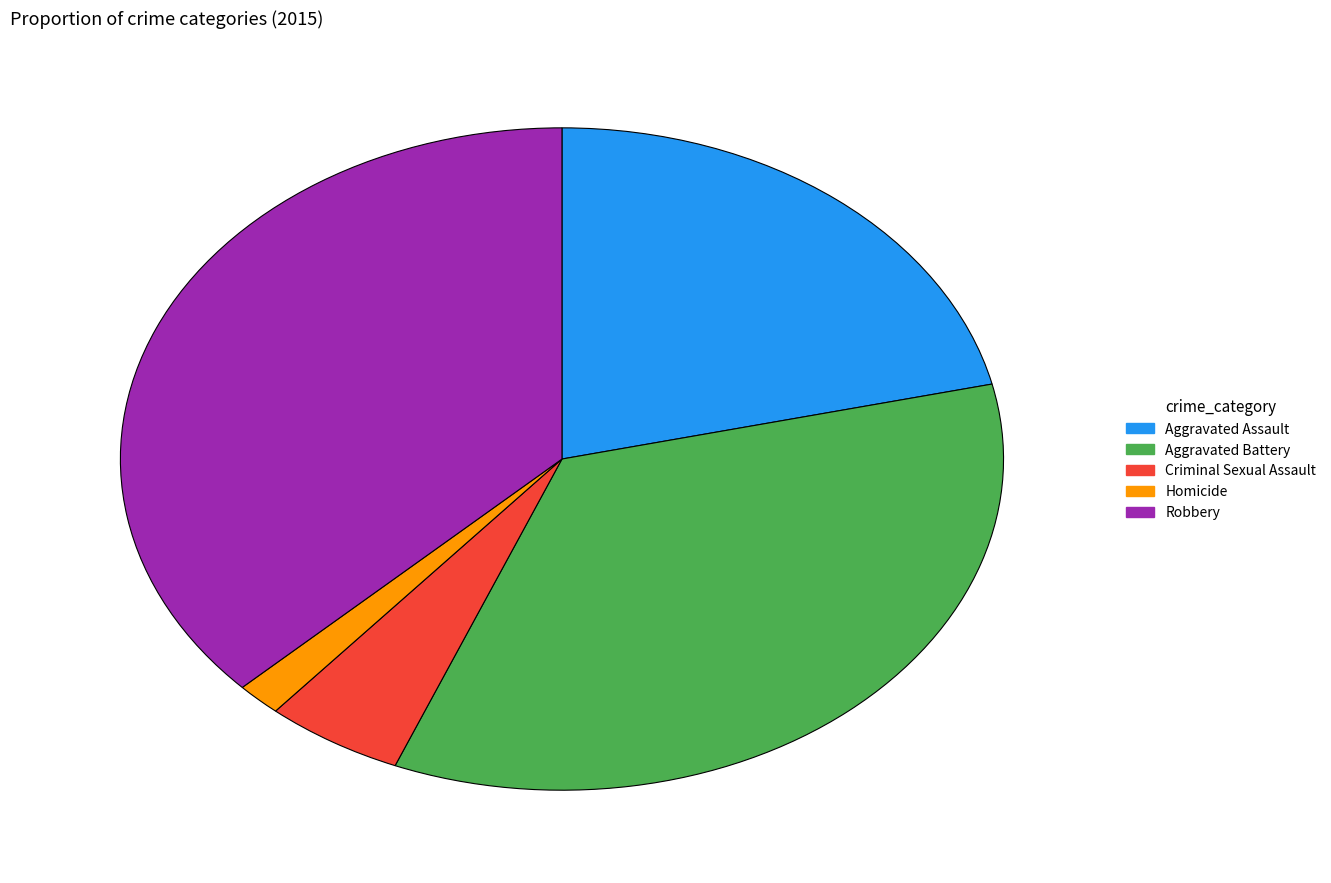

Is there any slice that represents more than half of the pie?

No